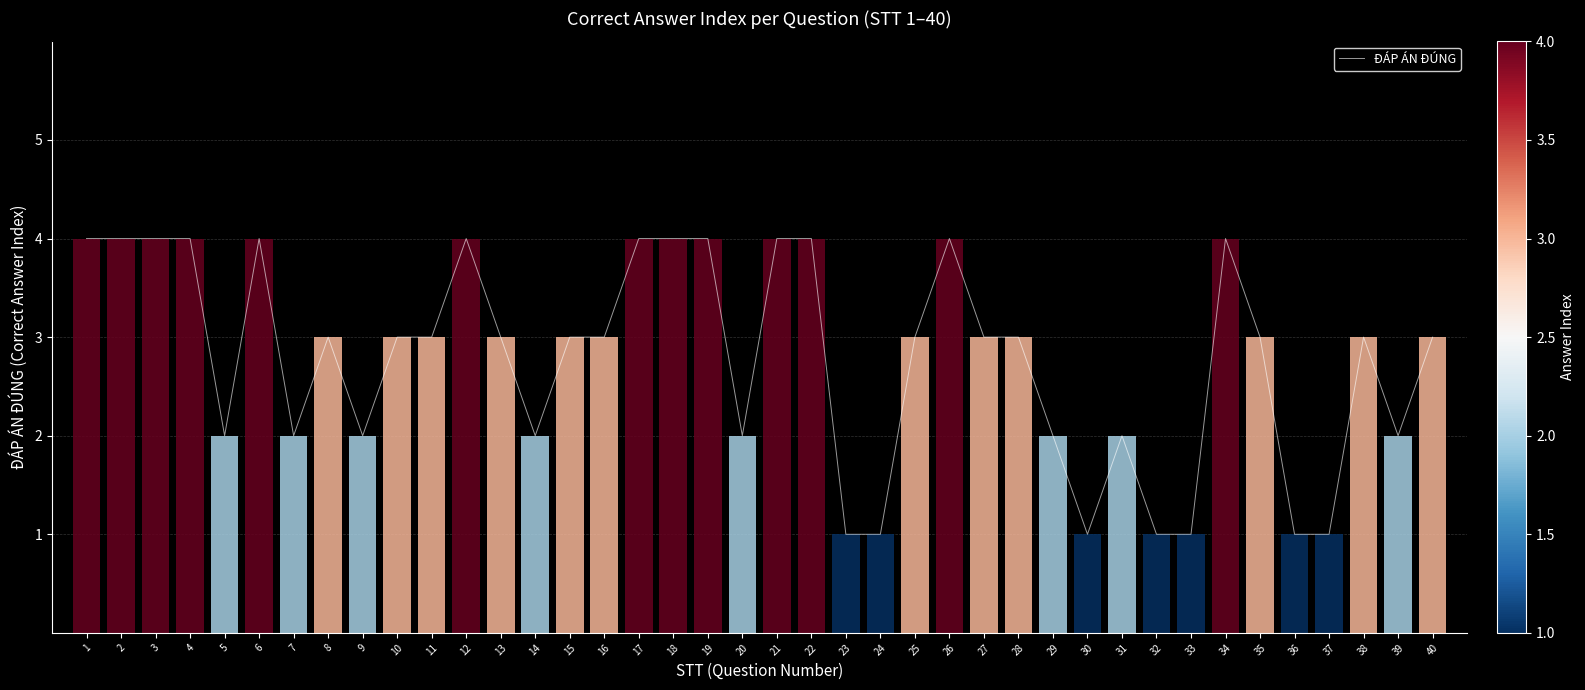

Is it true that the value at 22 is 4?

True